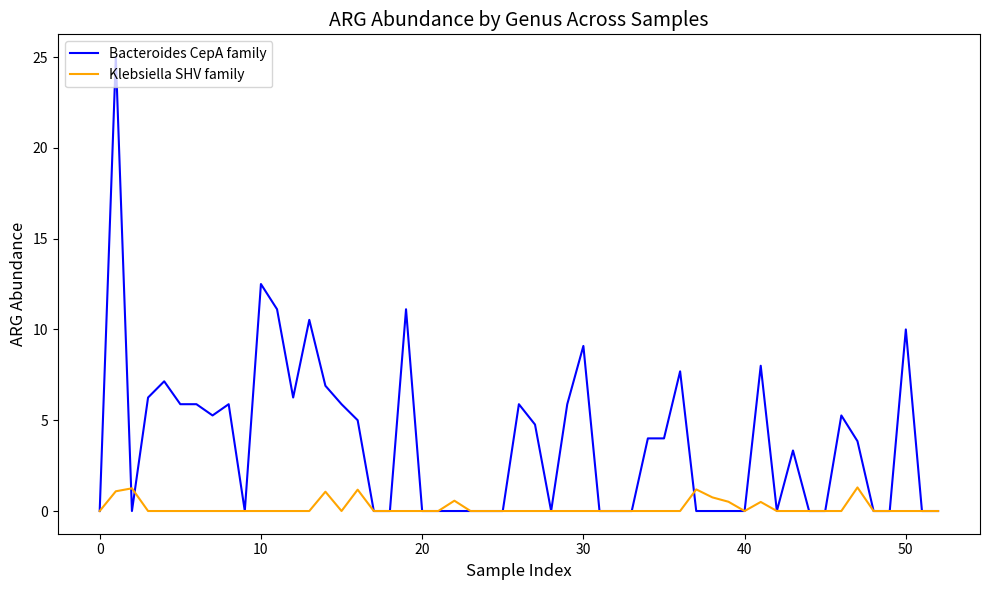

Rank the series by their average value, from lowest to highest.

Klebsiella SHV family, Bacteroides CepA family